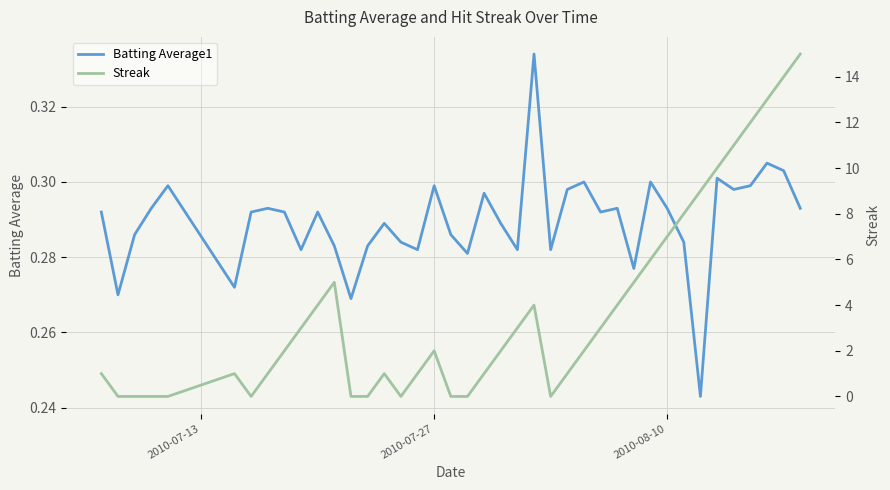

In Batting Average1, how many points are higher than both neighbors (excluding endpoints)?

12